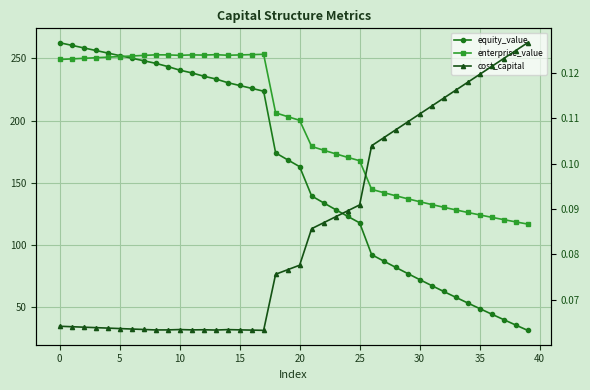

Rank the series by their average value, from lowest to highest.

cost_capital, equity_value, enterprise_value